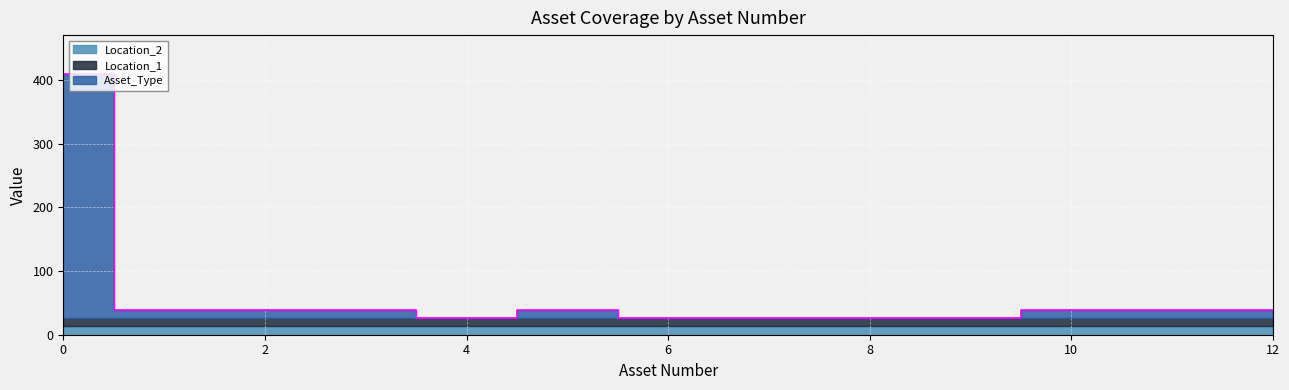

In Asset_Type, how many points are higher than both neighbors (excluding endpoints)?

1